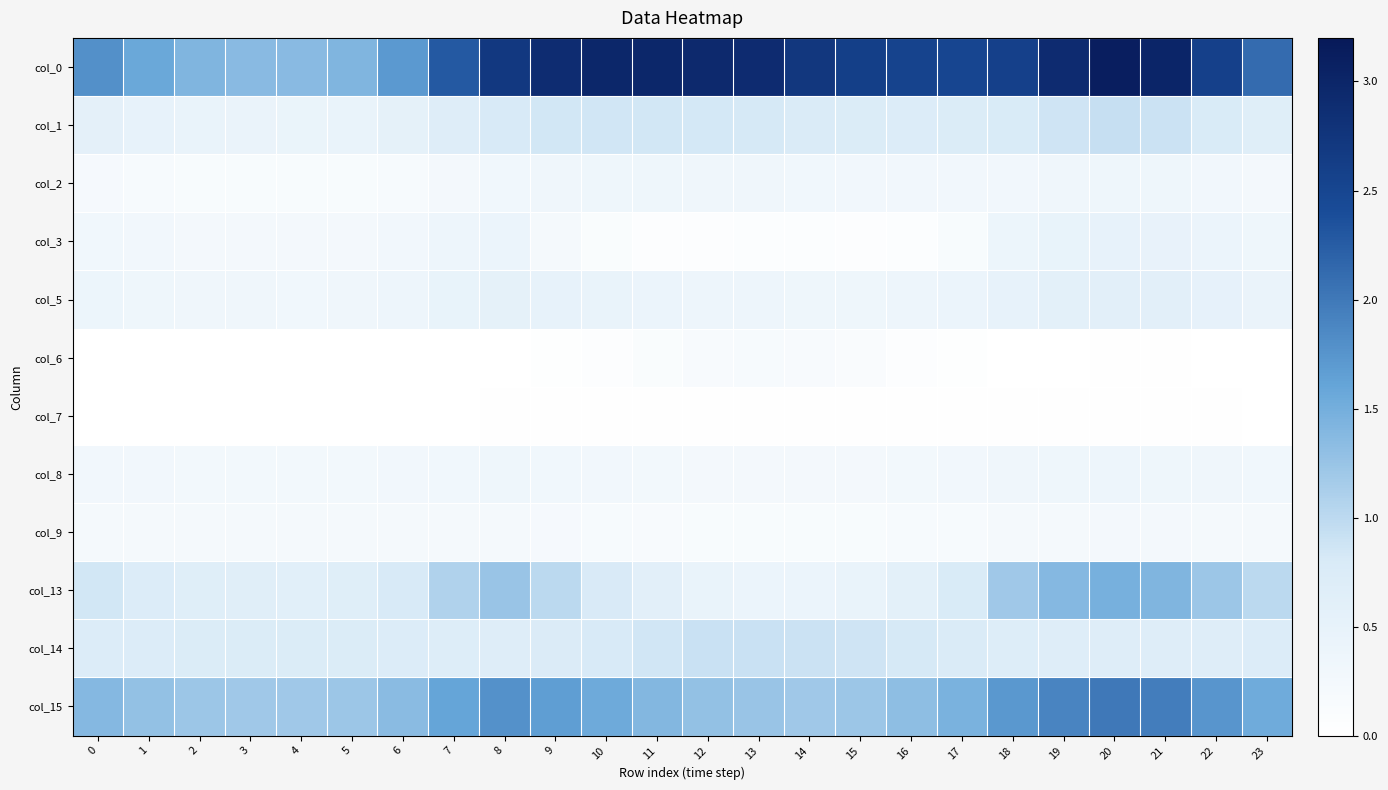

Reading left to right, what are all the values shown in this chart?

col_0: 0=1.8	1=1.6	2=1.4	3=1.4	4=1.4	5=1.4	6=1.7	7=2.3	8=2.7	9=2.9	10=3.0	11=3.0	12=2.9	13=2.9	14=2.7	15=2.6	16=2.5	17=2.5	18=2.6	19=2.9	20=3.1	21=3.0	22=2.6	23=2.1
col_1: 0=0.6	1=0.5	2=0.5	3=0.4	4=0.4	5=0.5	6=0.5	7=0.7	8=0.8	9=0.8	10=0.9	11=0.8	12=0.8	13=0.8	14=0.8	15=0.7	16=0.7	17=0.7	18=0.8	19=0.9	20=0.9	21=0.9	22=0.8	23=0.7
col_2: 0=0.2	1=0.2	2=0.2	3=0.2	4=0.2	5=0.2	6=0.2	7=0.3	8=0.3	9=0.3	10=0.3	11=0.3	12=0.3	13=0.3	14=0.3	15=0.3	16=0.3	17=0.3	18=0.3	19=0.3	20=0.4	21=0.3	22=0.3	23=0.2
col_3: 0=0.3	1=0.3	2=0.3	3=0.2	4=0.2	5=0.3	6=0.3	7=0.4	8=0.4	9=0.2	10=0.1	11=0.1	12=0.1	13=0.1	14=0.1	15=0.1	16=0.1	17=0.2	18=0.4	19=0.5	20=0.5	21=0.5	22=0.4	23=0.4
col_5: 0=0.4	1=0.4	2=0.3	3=0.3	4=0.3	5=0.3	6=0.4	7=0.5	8=0.5	9=0.5	10=0.5	11=0.4	12=0.4	13=0.4	14=0.3	15=0.4	16=0.4	17=0.4	18=0.5	19=0.6	20=0.6	21=0.6	22=0.5	23=0.4
col_6: 0=0.0	1=0.0	2=0.0	3=0.0	4=0.0	5=0.0	6=0.0	7=0.0	8=0.0	9=0.0	10=0.1	11=0.1	12=0.2	13=0.2	14=0.2	15=0.1	16=0.1	17=0.0	18=0.0	19=0.0	20=0.0	21=0.0	22=0.0	23=0.0
col_7: 0=0.0	1=0.0	2=0.0	3=0.0	4=0.0	5=0.0	6=0.0	7=0.0	8=0.0	9=0.0	10=0.0	11=0.0	12=0.0	13=0.0	14=0.0	15=0.0	16=0.0	17=0.0	18=0.0	19=0.0	20=0.0	21=0.0	22=0.0	23=0.0
col_8: 0=0.3	1=0.3	2=0.3	3=0.3	4=0.3	5=0.3	6=0.3	7=0.3	8=0.3	9=0.3	10=0.3	11=0.3	12=0.3	13=0.3	14=0.2	15=0.3	16=0.3	17=0.3	18=0.3	19=0.4	20=0.4	21=0.4	22=0.3	23=0.3
col_9: 0=0.2	1=0.2	2=0.2	3=0.2	4=0.2	5=0.2	6=0.2	7=0.2	8=0.2	9=0.2	10=0.2	11=0.2	12=0.2	13=0.2	14=0.2	15=0.2	16=0.2	17=0.2	18=0.2	19=0.2	20=0.2	21=0.2	22=0.2	23=0.2
col_13: 0=0.8	1=0.7	2=0.7	3=0.6	4=0.6	5=0.7	6=0.8	7=1.1	8=1.2	9=1.0	10=0.8	11=0.6	12=0.5	13=0.4	14=0.4	15=0.5	16=0.6	17=0.8	18=1.2	19=1.4	20=1.5	21=1.4	22=1.2	23=1.0
col_14: 0=0.7	1=0.7	2=0.7	3=0.7	4=0.7	5=0.7	6=0.7	7=0.7	8=0.7	9=0.8	10=0.8	11=0.9	12=0.9	13=0.9	14=0.9	15=0.9	16=0.8	17=0.8	18=0.7	19=0.7	20=0.7	21=0.7	22=0.7	23=0.7
col_15: 0=1.4	1=1.3	2=1.2	3=1.2	4=1.2	5=1.2	6=1.3	7=1.6	8=1.8	9=1.7	10=1.5	11=1.4	12=1.3	13=1.2	14=1.2	15=1.2	16=1.3	17=1.5	18=1.7	19=1.9	20=2.0	21=2.0	22=1.7	23=1.5